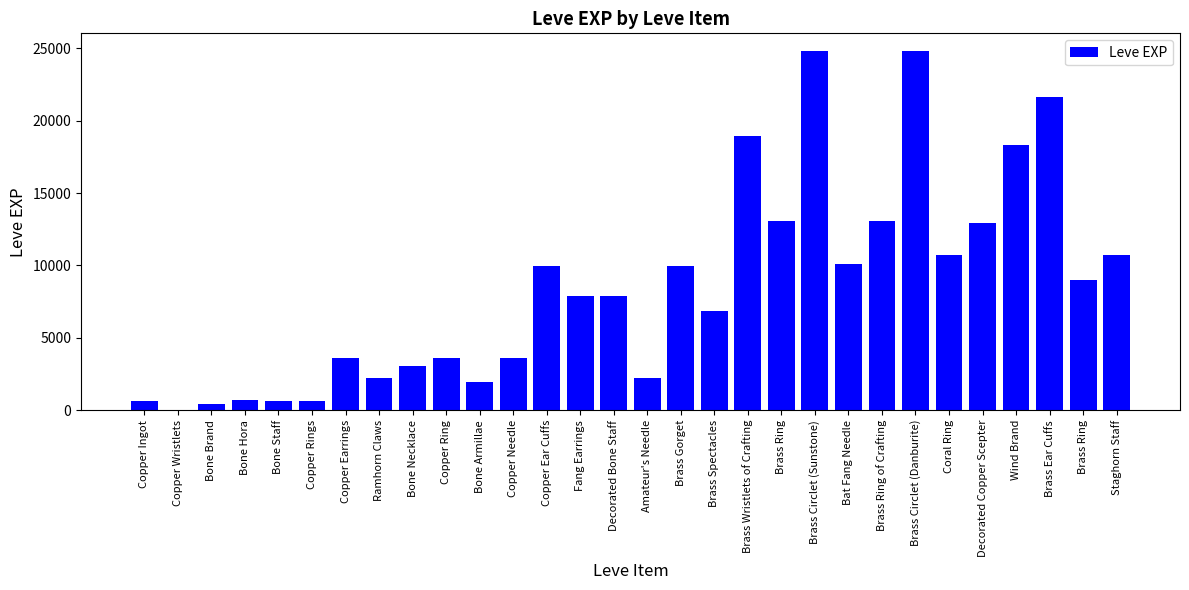

What is the change in value from Amateur's Needle to Wind Brand?

+16060